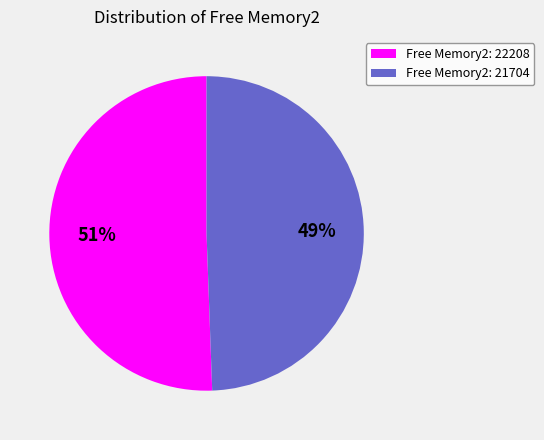

Is it true that Free Memory2: 22208 is 51% of the pie?

True